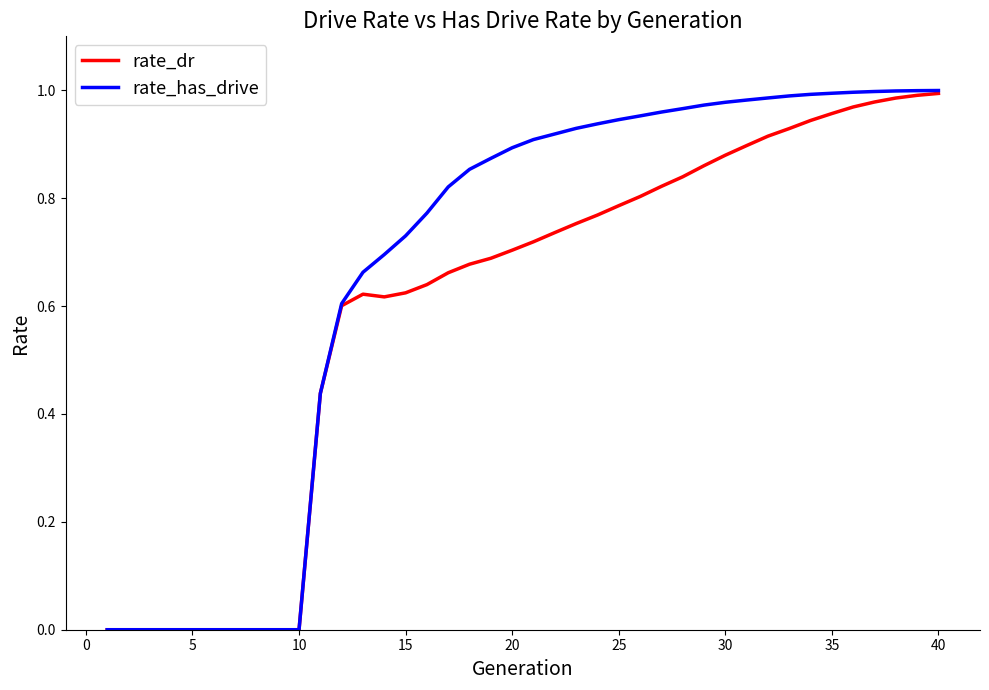

Rank the series by their average value, from lowest to highest.

rate_dr, rate_has_drive